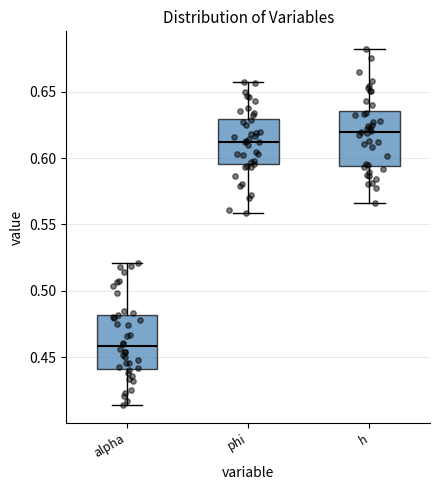

Which box's median line is the lowest?

alpha